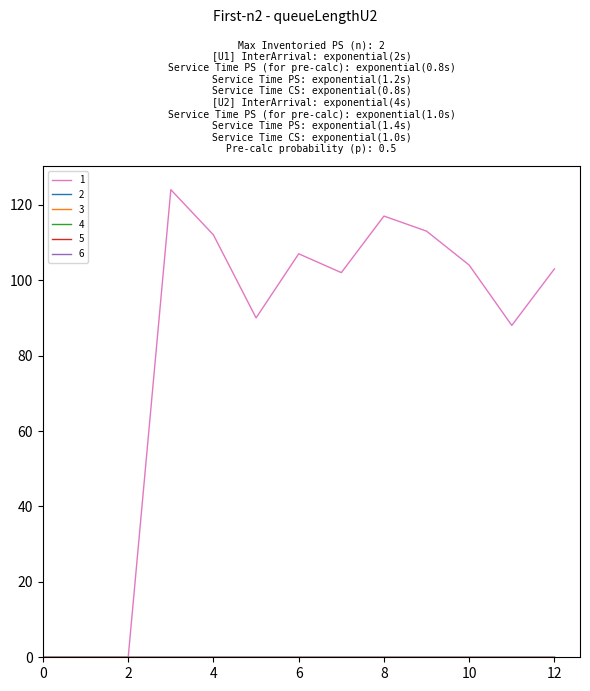

Where is the first local minimum for 1?

5